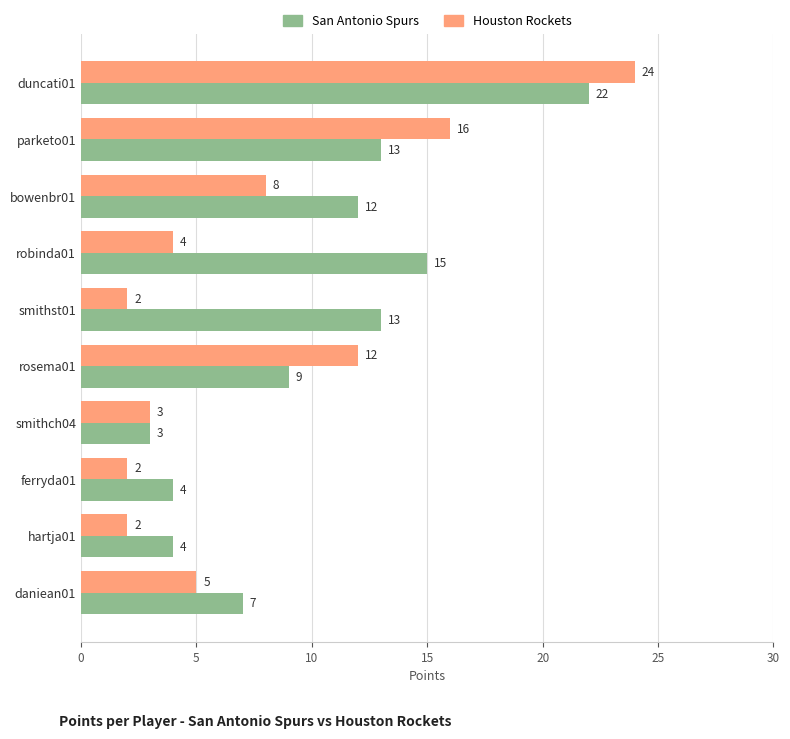

True or false: San Antonio Spurs has a value of 12 at rosema01.

False